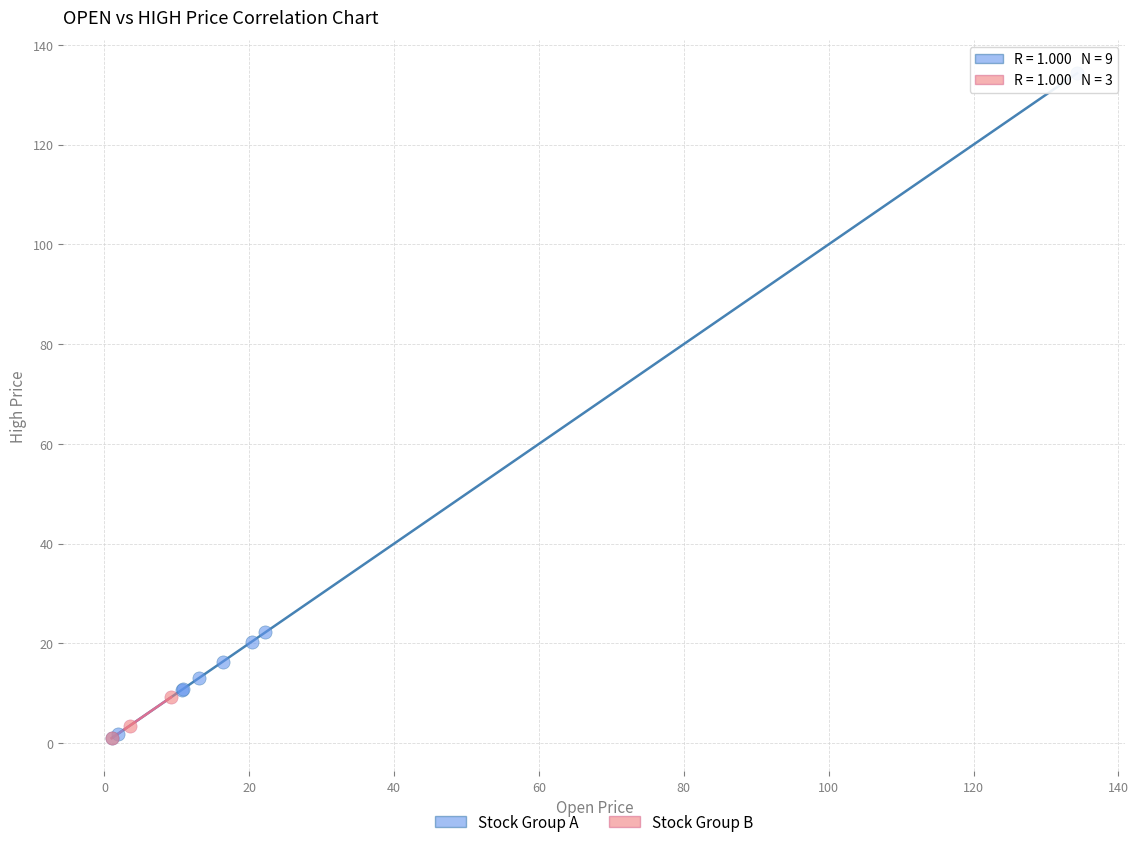

Which series has the largest Y range (max minus min)?

Stock Group A